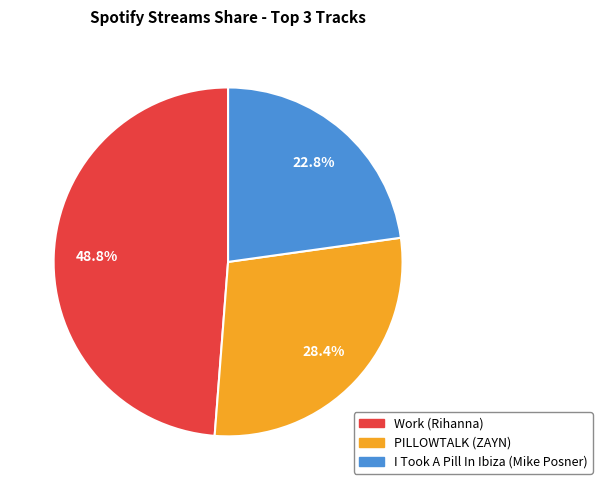

How many segments does this pie chart have?

3